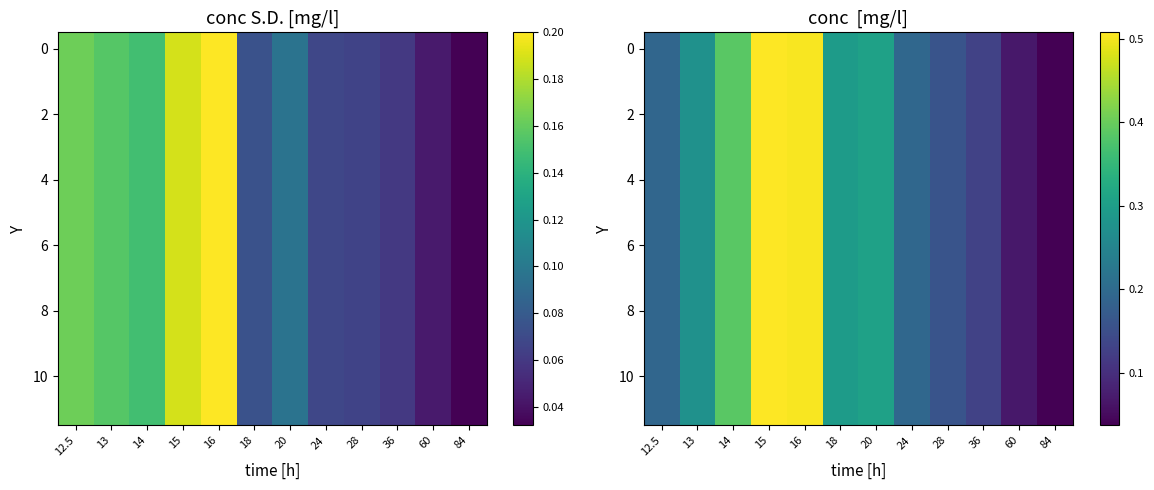

What is the sum of all 10 values?

3.1